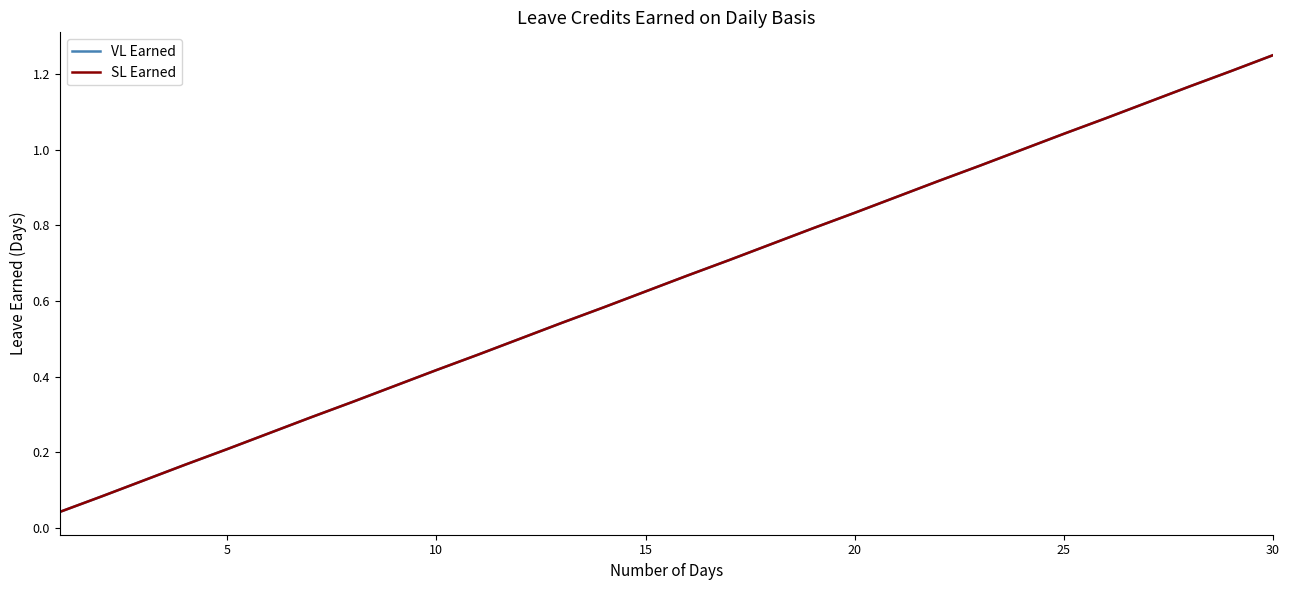

Does the chart have visible grid lines?

No